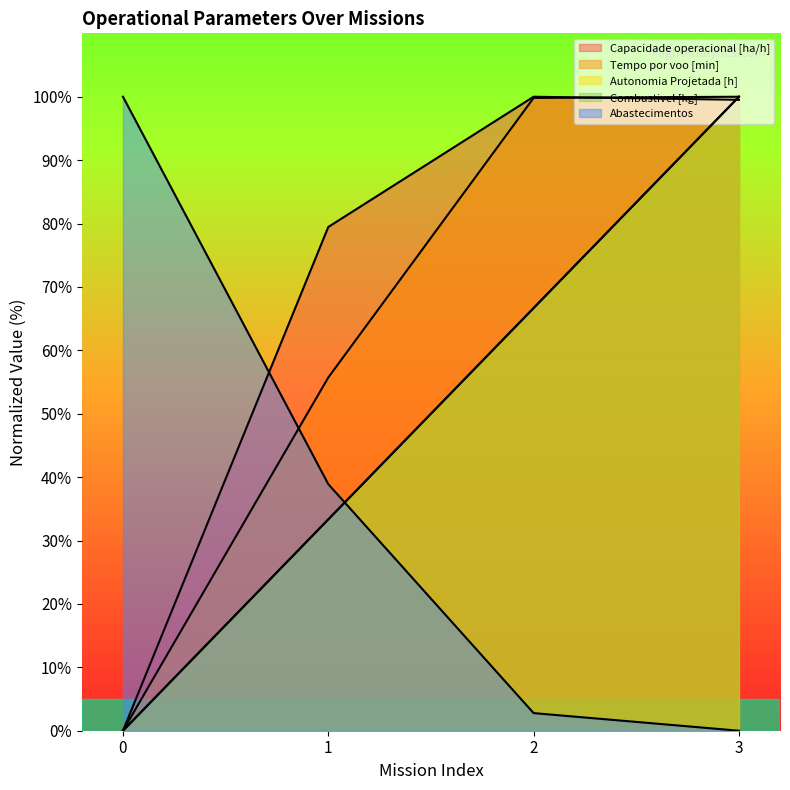

Does the chart display data point markers on the line(s)?

No